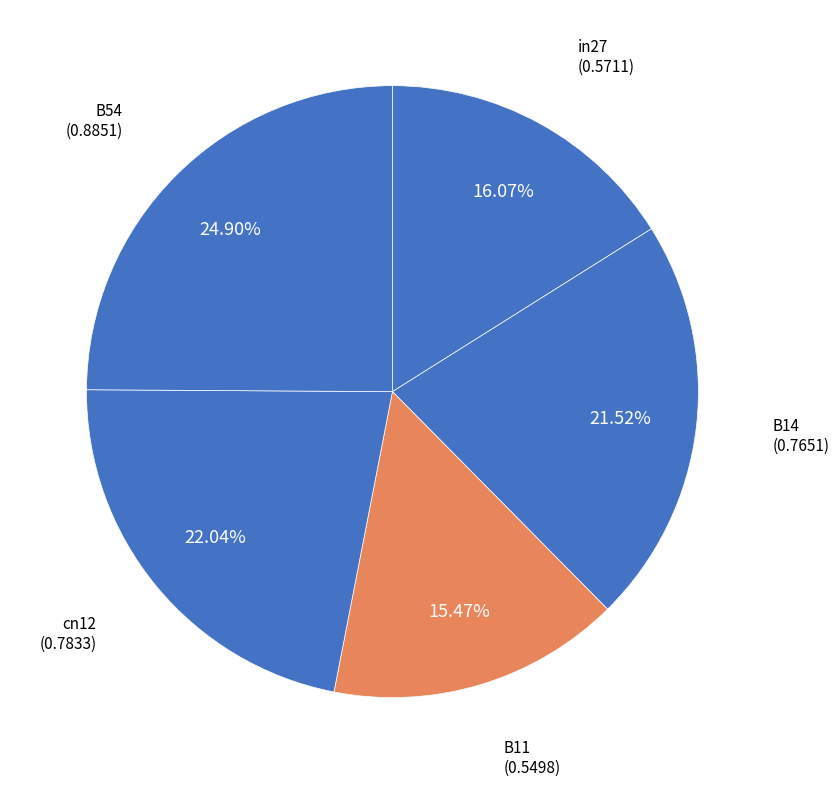

Which has a higher value, cn12 or B14?

cn12